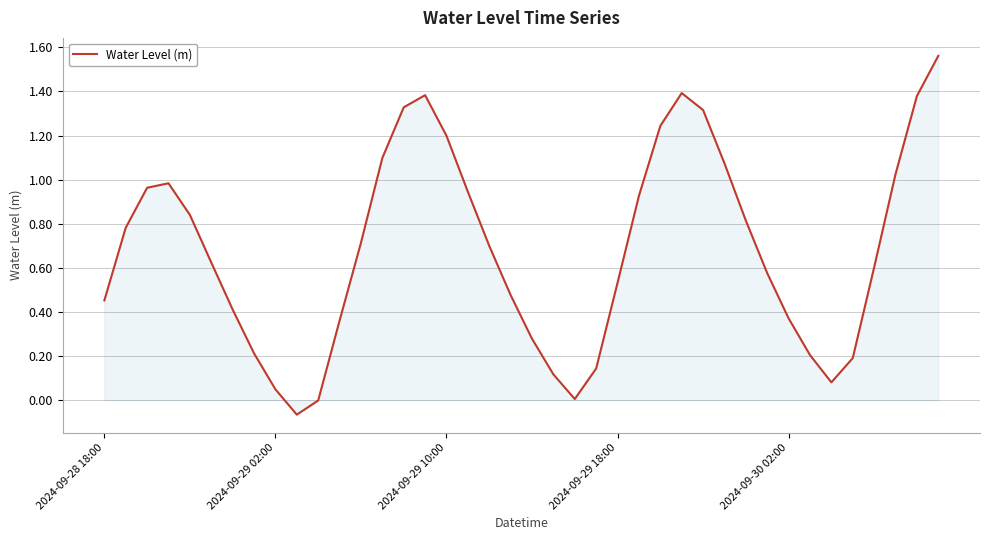

What is the minimum value shown in the chart?

-0.1